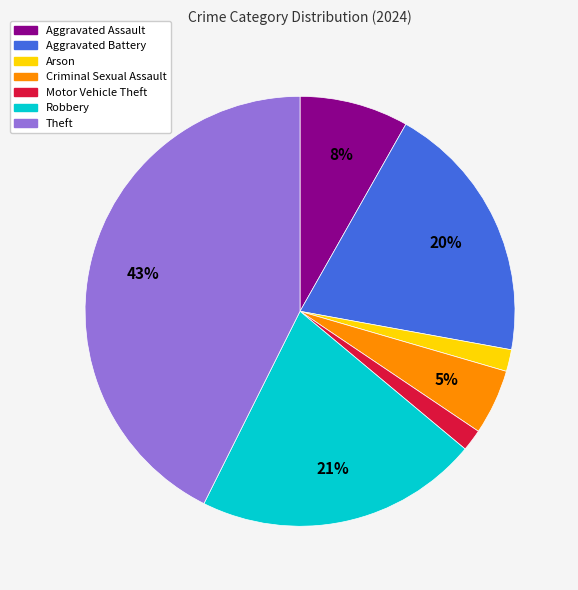

To the nearest percent, what is the difference between the largest and smallest slice percentages?

41%